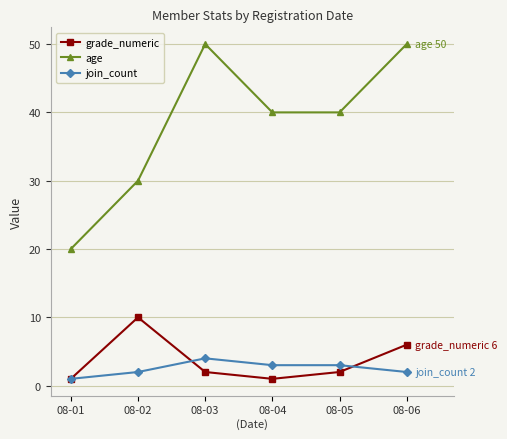

The join_count series shows 4 at 08-03. True or false?

True